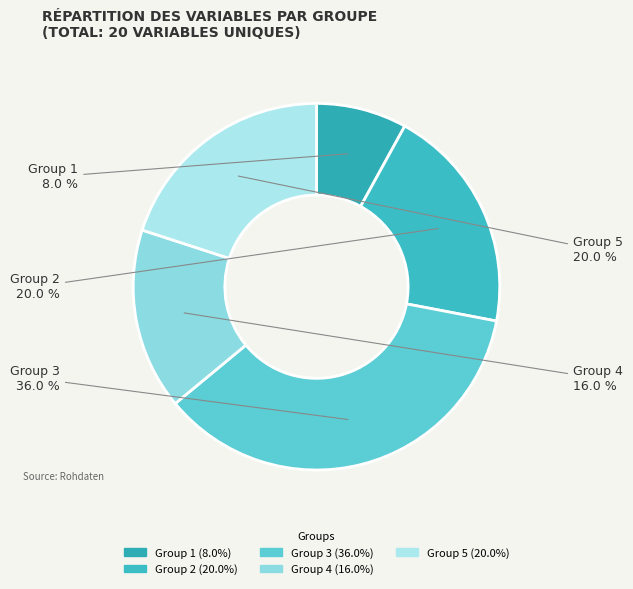

Which slice is the largest?

Group 3